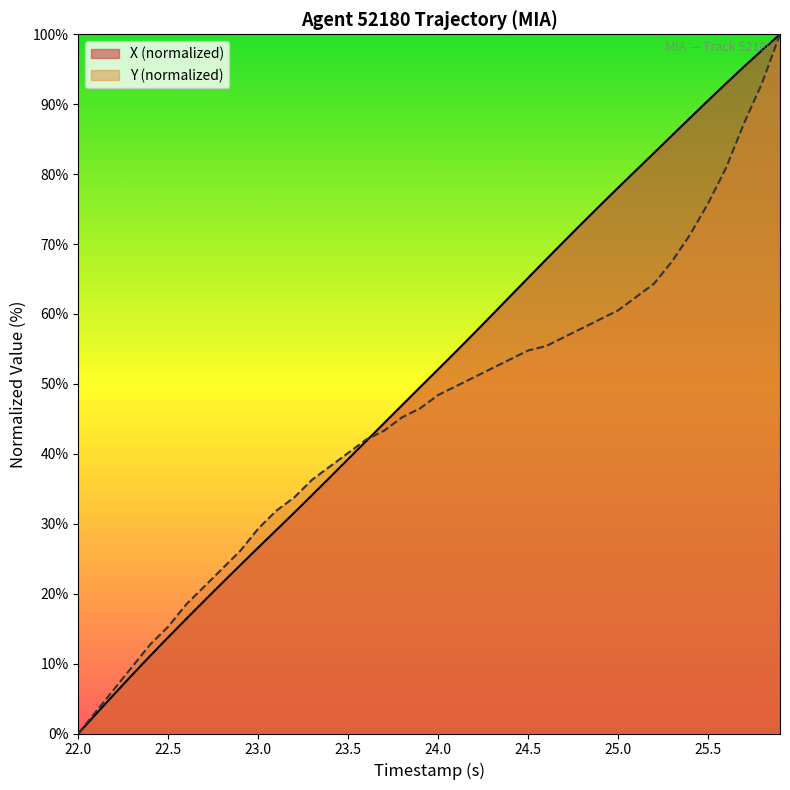

Rank the series by their average value, from lowest to highest.

Y (normalized), X (normalized)